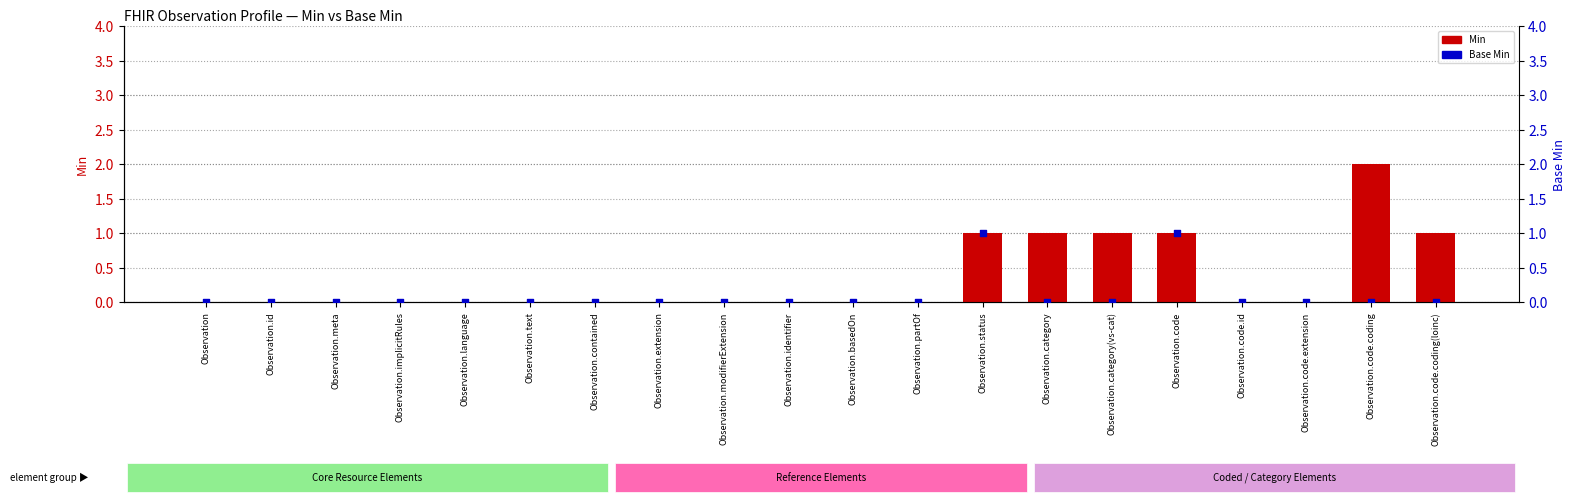

At which category is the sum across all series the highest?

Observation.status